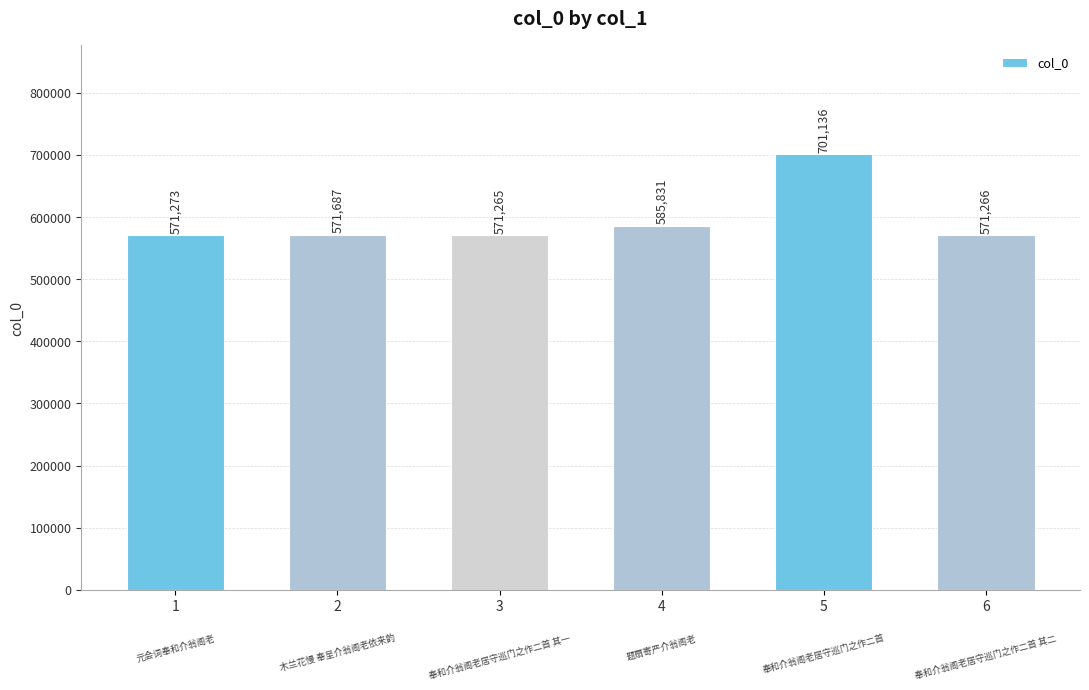

What is the value of the 5th bar from the left?

701136